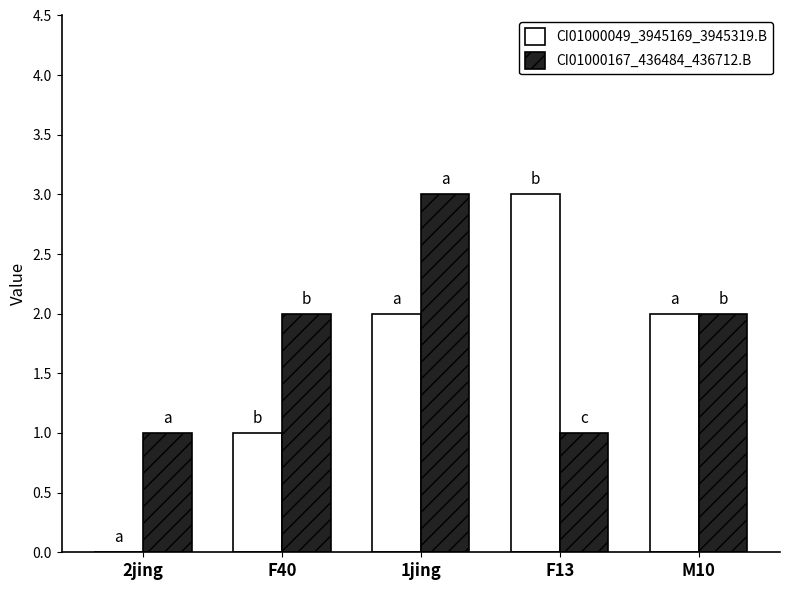

Which series has the largest range (max minus min)?

CI01000049_3945169_3945319.B